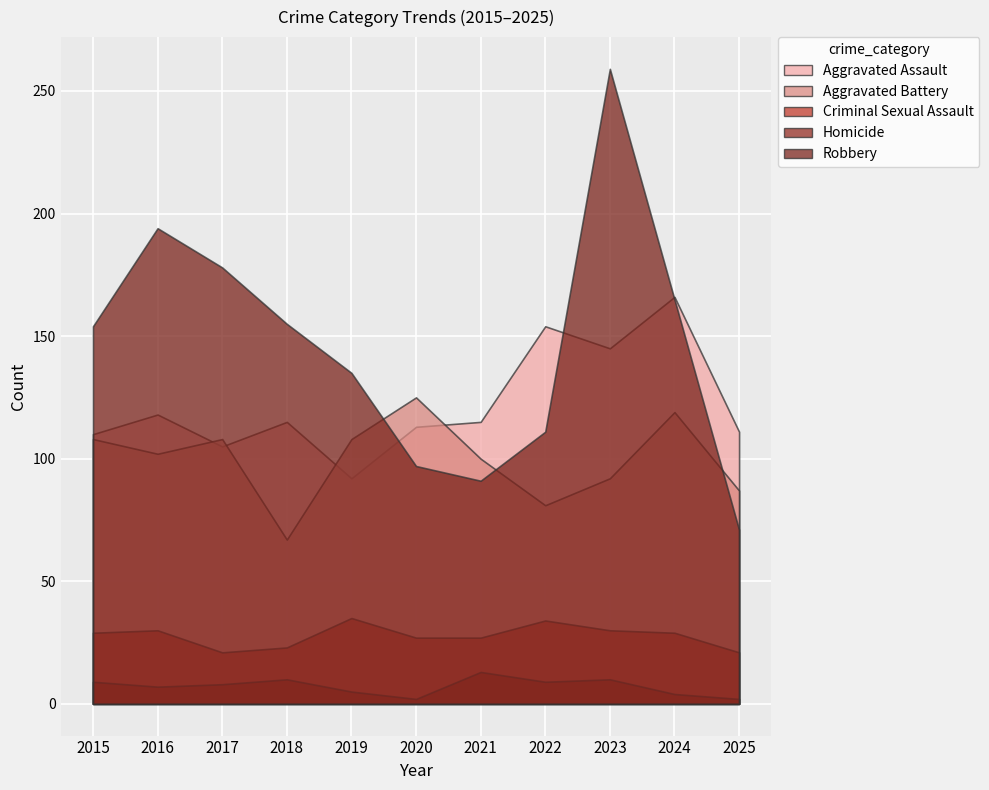

At which category is the sum across all series the highest?

2023